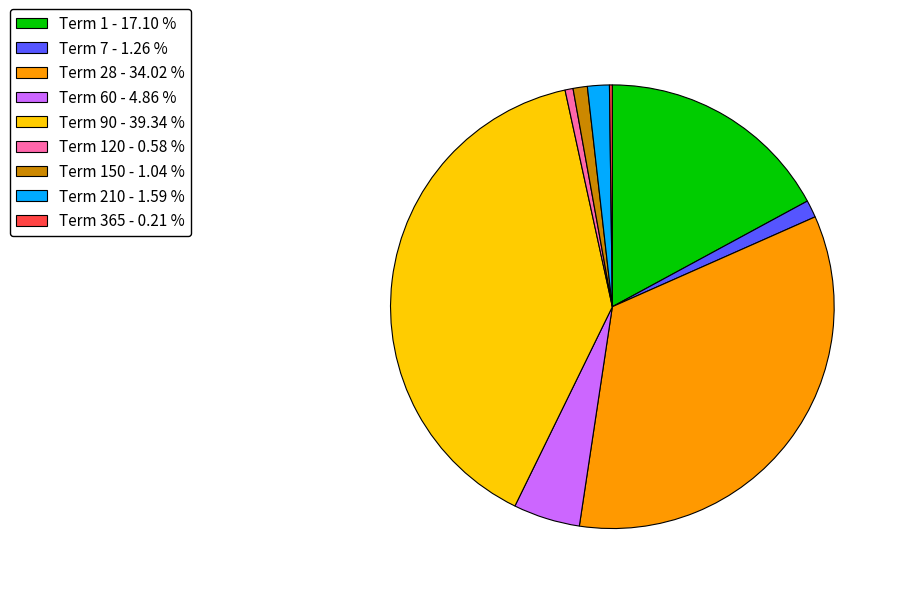

Does any single category account for the majority?

No